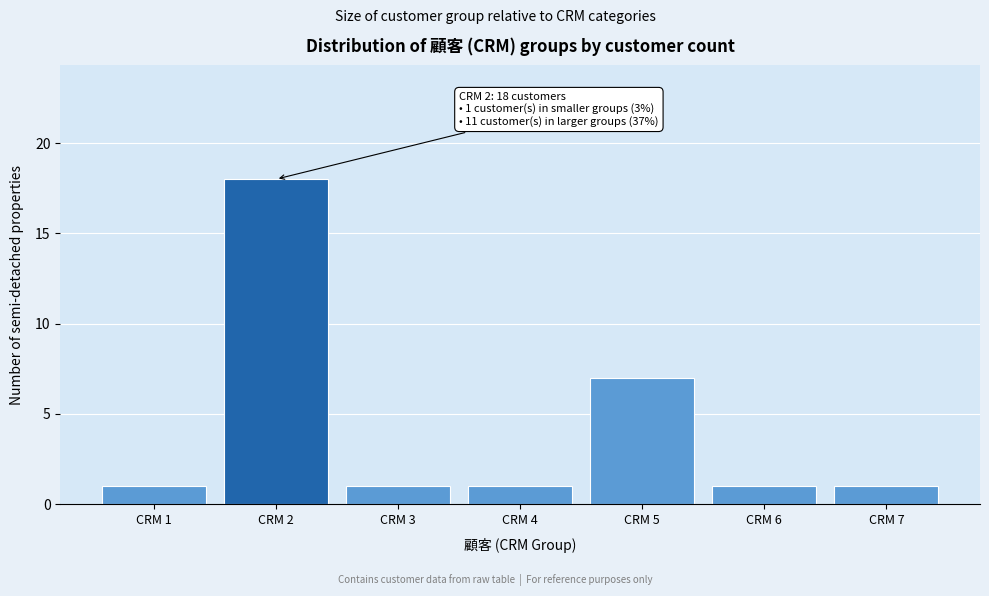

Reading right to left, transcribe all the data shown in this chart.

1	1	7	1	1	18	1